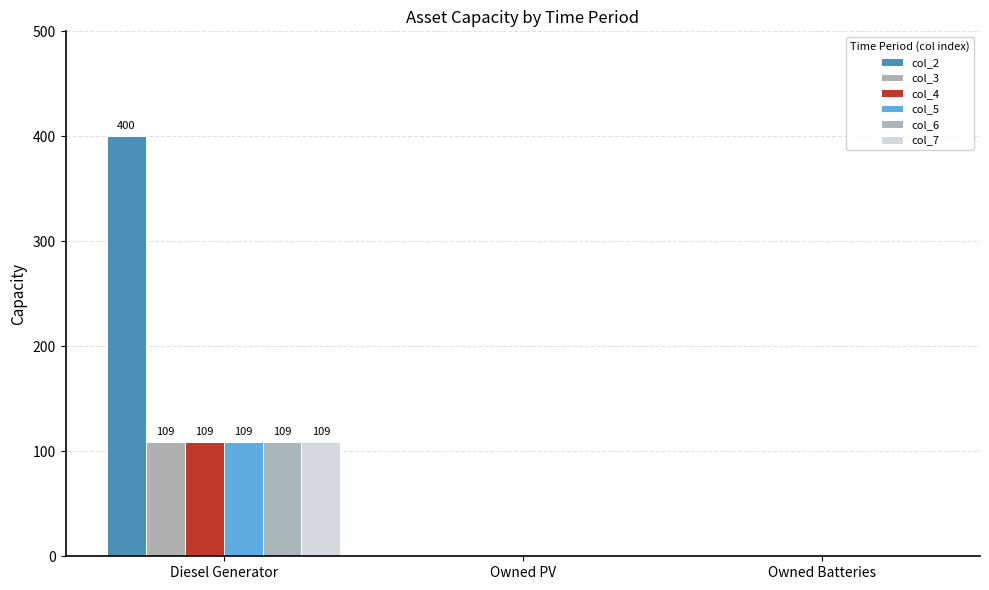

Which series has the largest range (max minus min)?

col_2